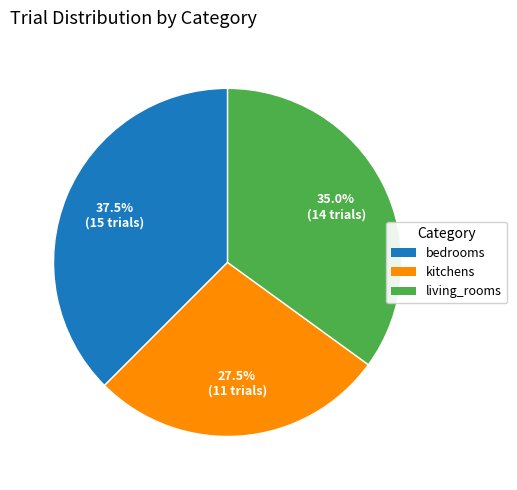

How many slices are in this pie chart?

3